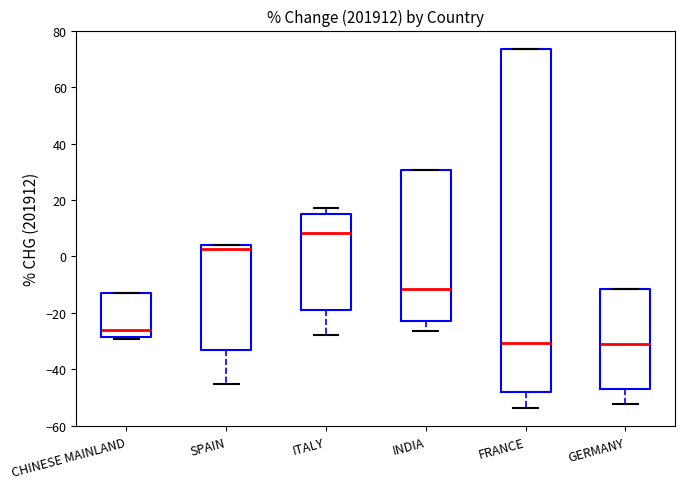

Where is the lower edge of the box for GERMANY on the y-axis? The values are not printed on the chart, so give them approximately, as read against the axis.

-48